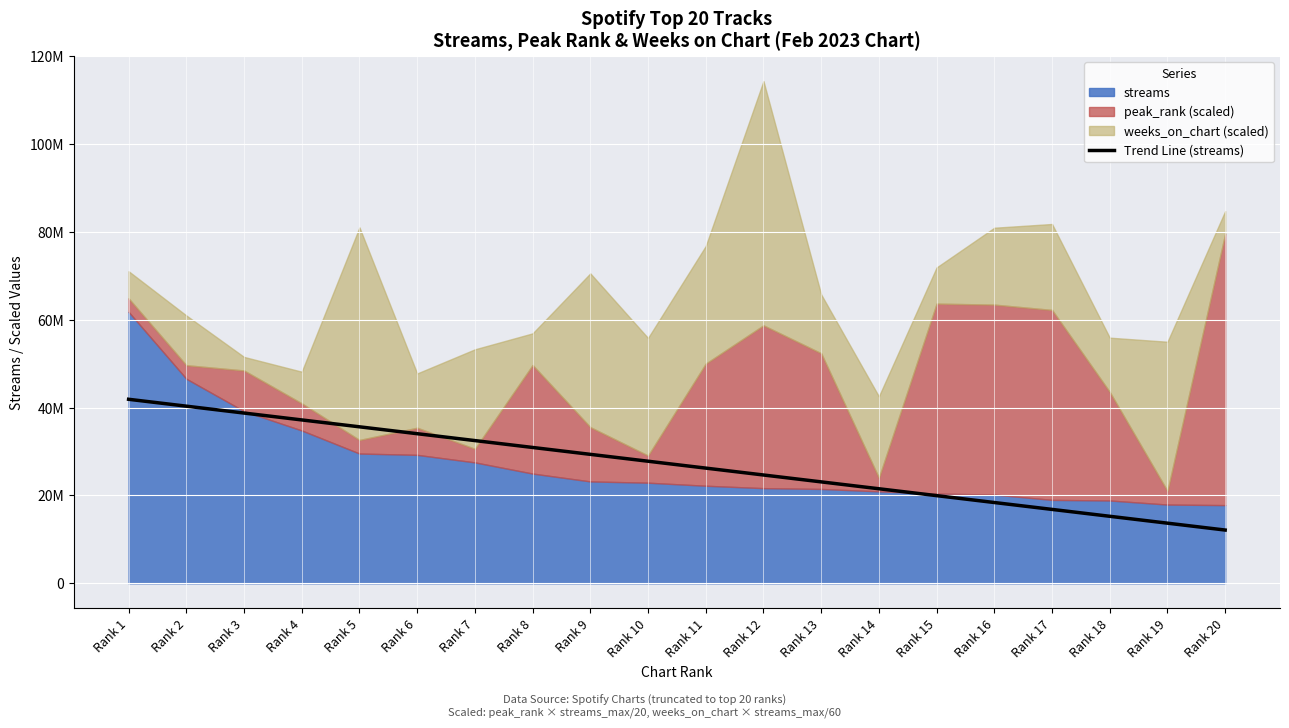

The chart shows a value of 29350335.0 at Rank 9. True or false?

True